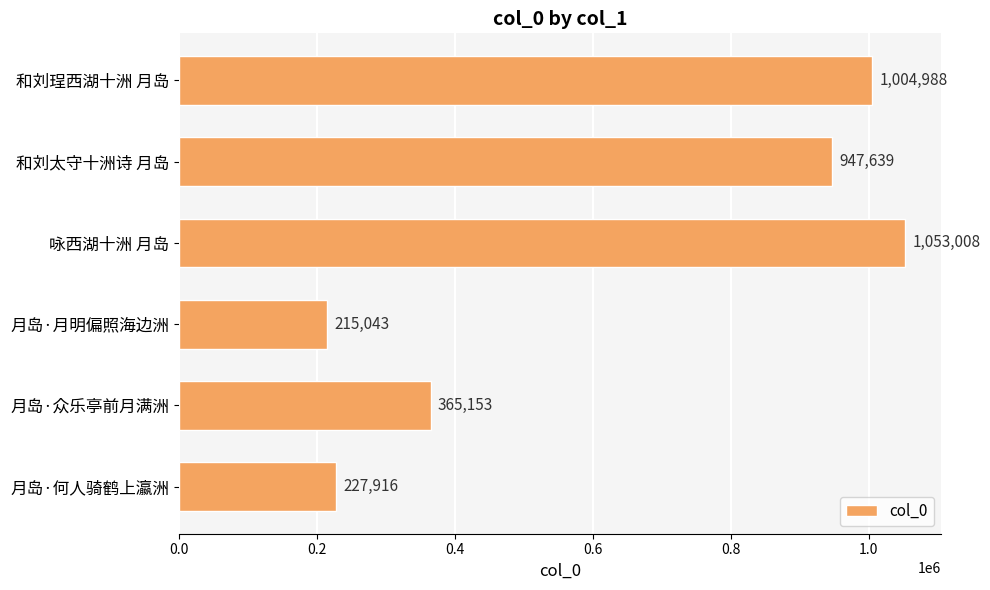

Count the number of data series in this chart.

1